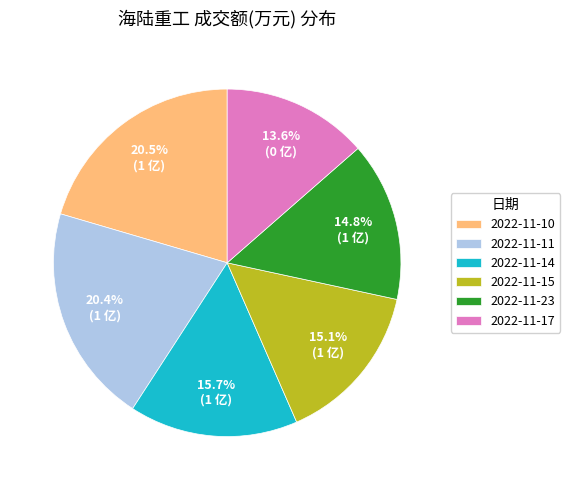

Combined, what portion of the pie is 2022-11-15 and 2022-11-23?

29.9%